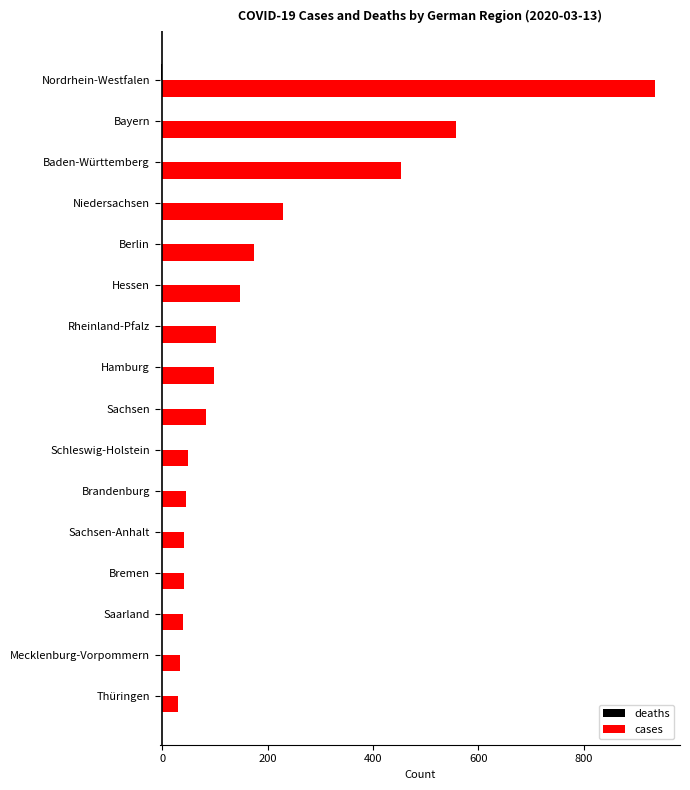

At which category is the sum across all series the highest?

Nordrhein-Westfalen